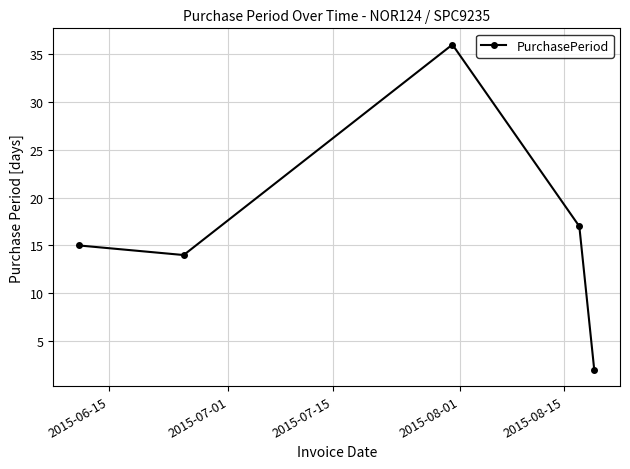

What is the average value?

17